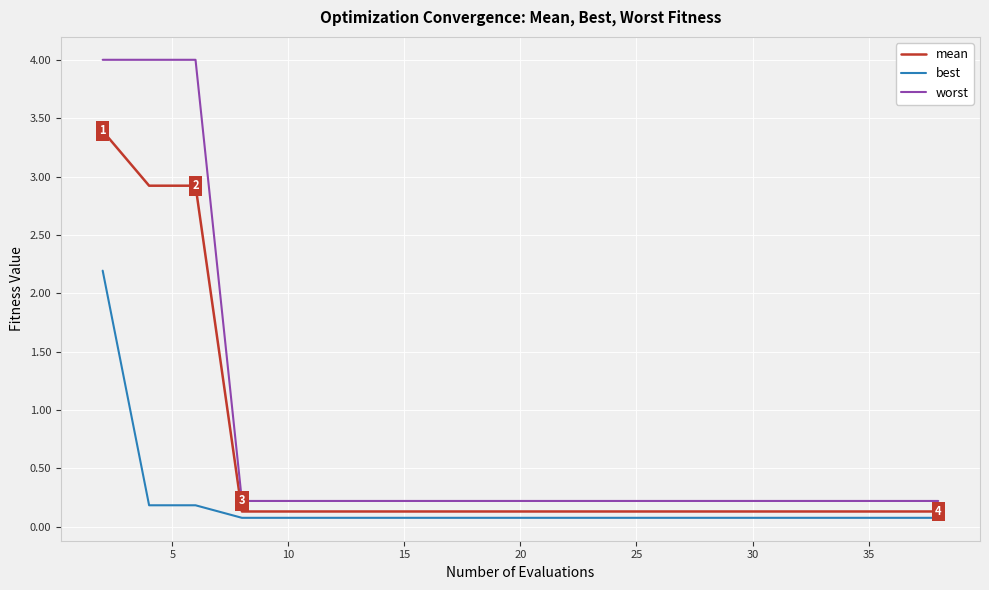

At how many categories does at least one series exceed 2?

3